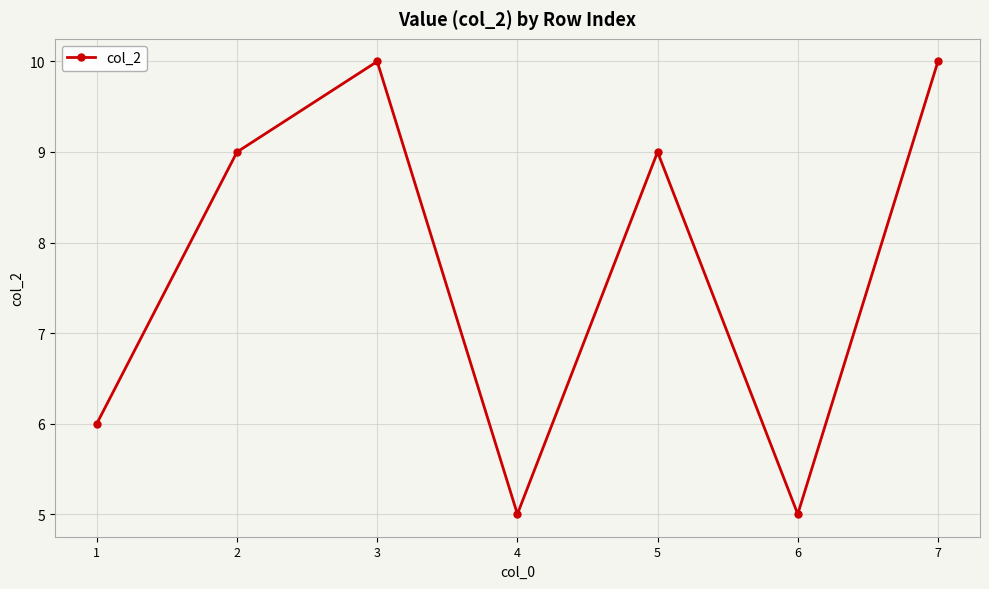

How many interior local valleys (lower than both neighbors) does the data have?

2